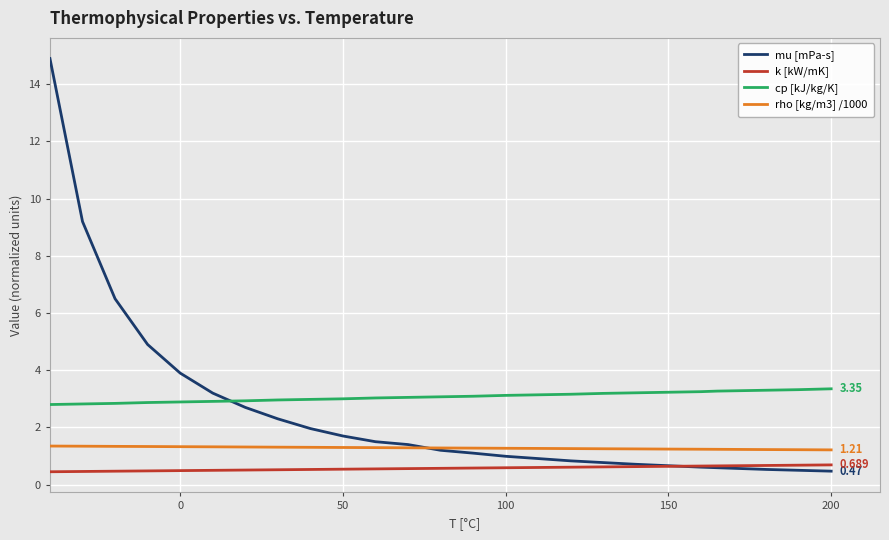

True or false: cp [kJ/kg/K] and k [kW/mK] cross at least once.

False